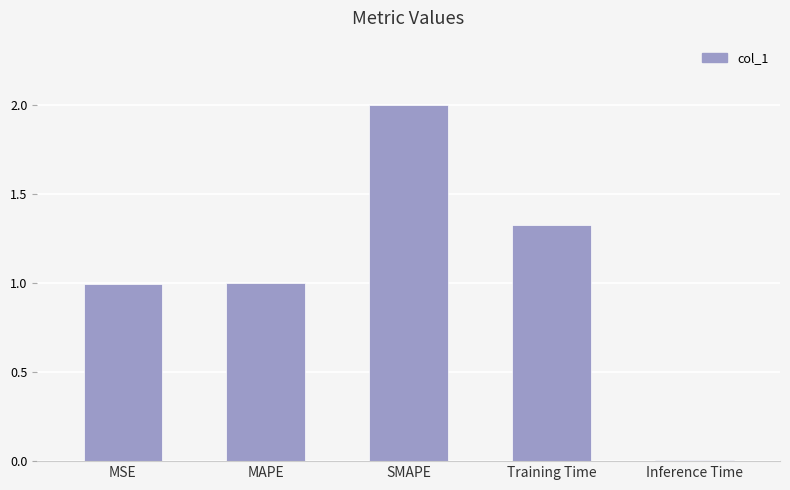

What is the value of the 3rd bar from the left?

2.0